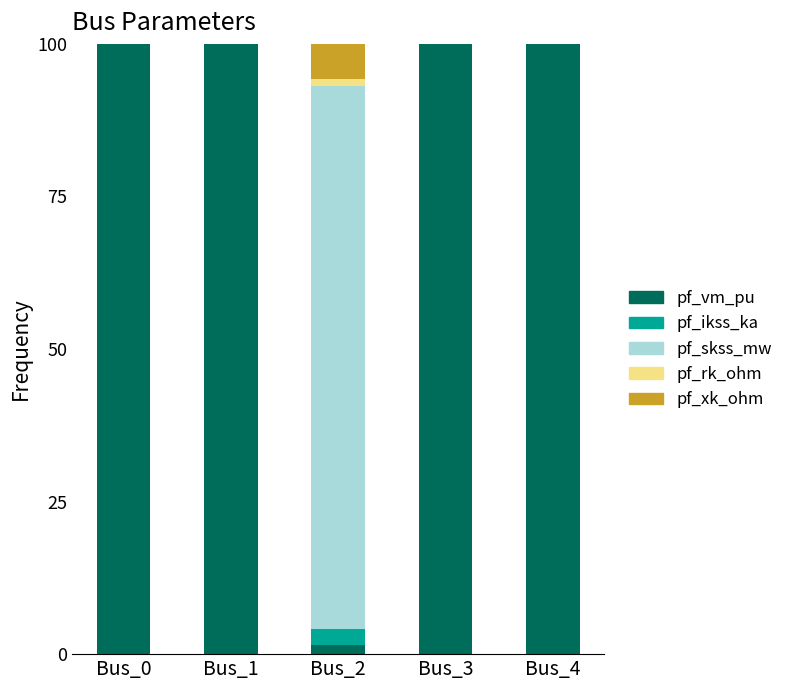

What is the sum of the pf_vm_pu values at Bus_0 and Bus_3?

200.0